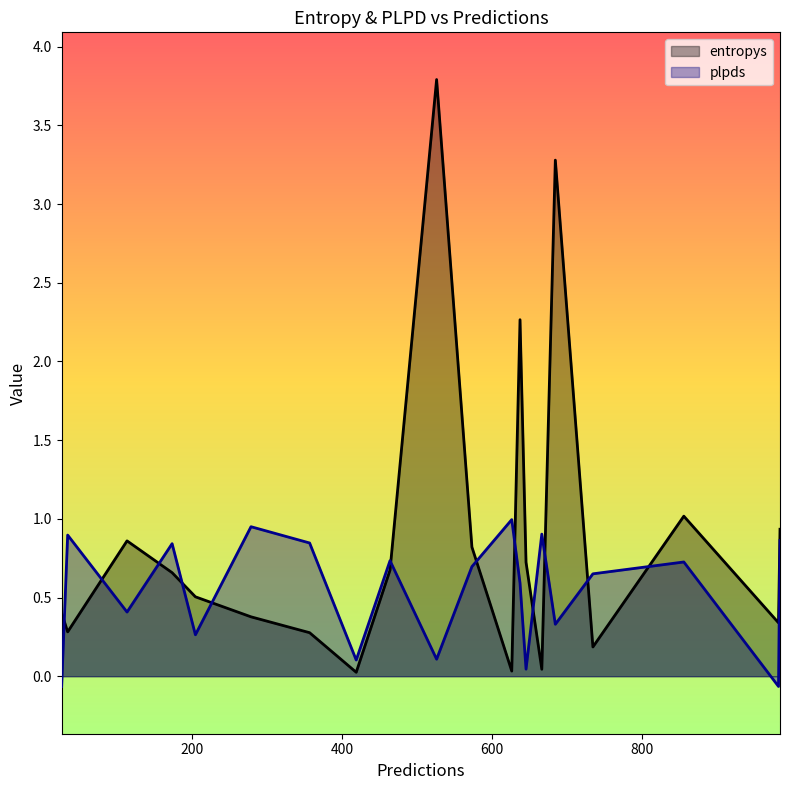

Rank the categories by entropys value from highest to lowest.

526, 684, 637, 855, 983, 114, 573, 645, 464, 174, 205, 27, 279, 981, 35, 357, 734, 666, 626, 419